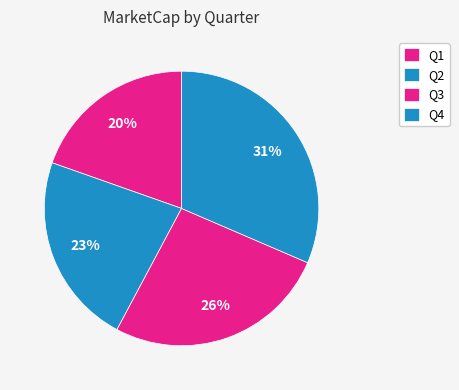

Which slice is the smallest?

Q1